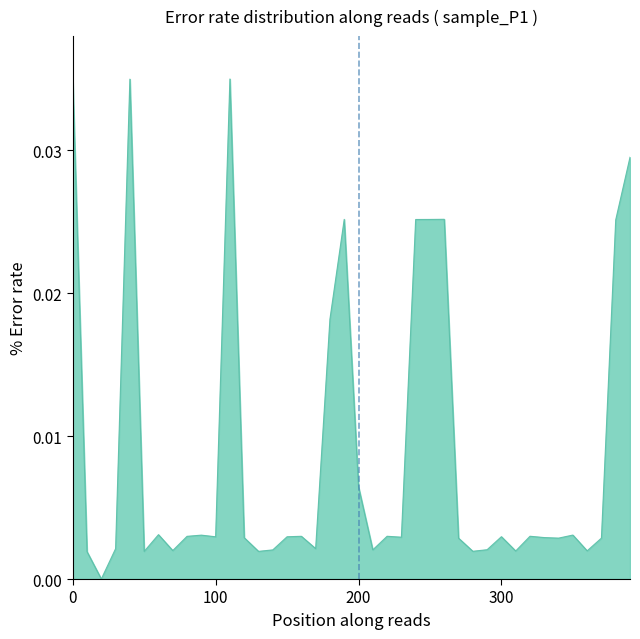

Is this an area chart (filled region under the line)?

Yes